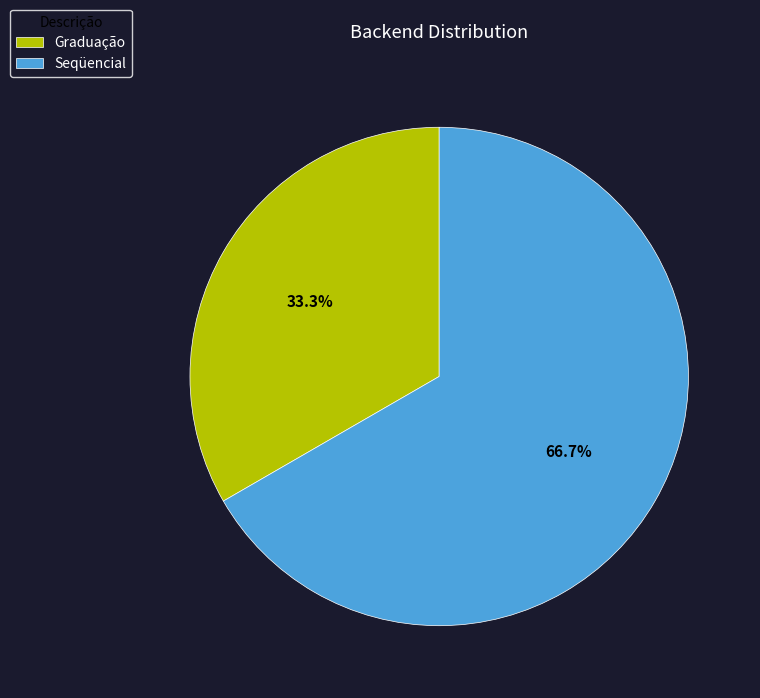

Rank the categories by value from highest to lowest.

Seqüencial, Graduação